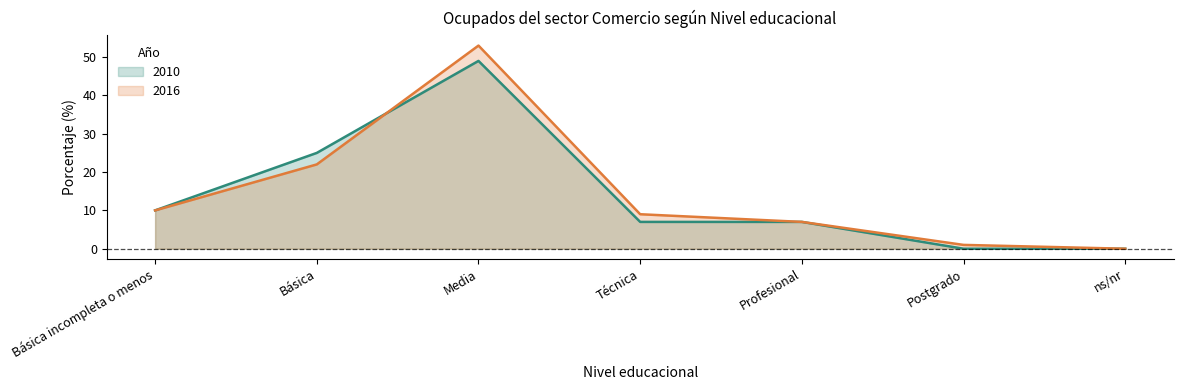

What is the sum of all 2010 values?

98